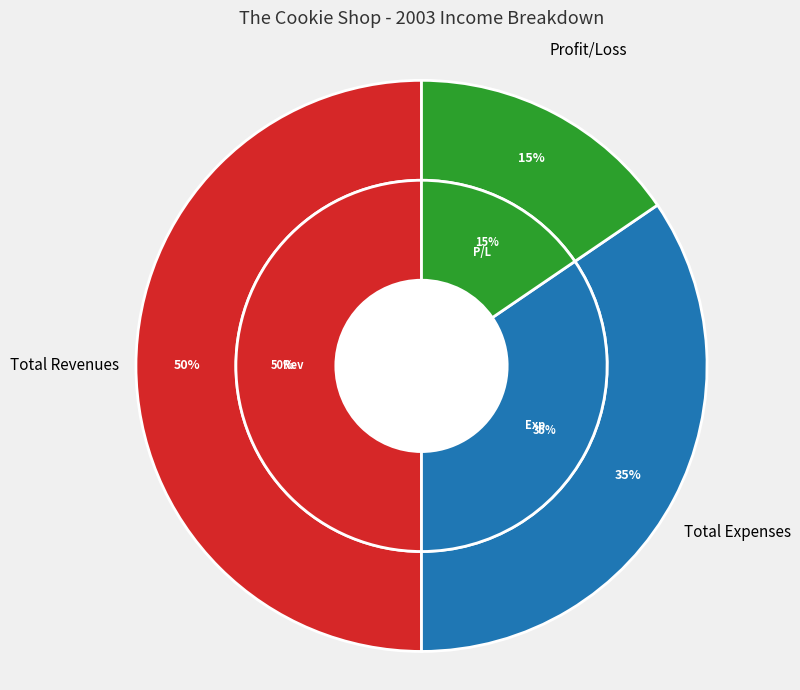

The Total Expenses slice represents 35% of the pie. True or false?

True